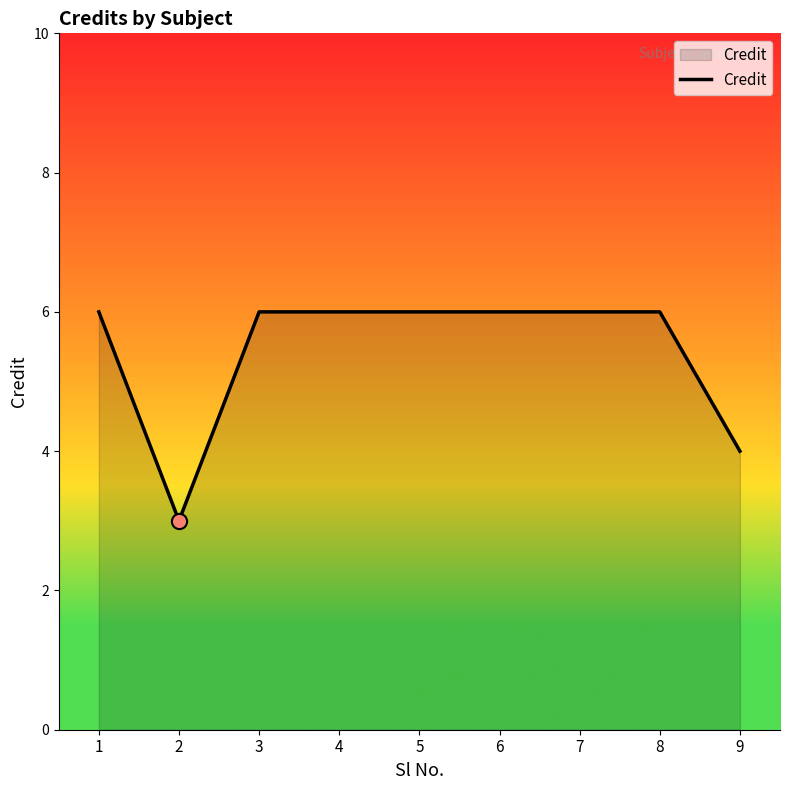

What is the ratio of the value at 8 to the value at 2?

2.0